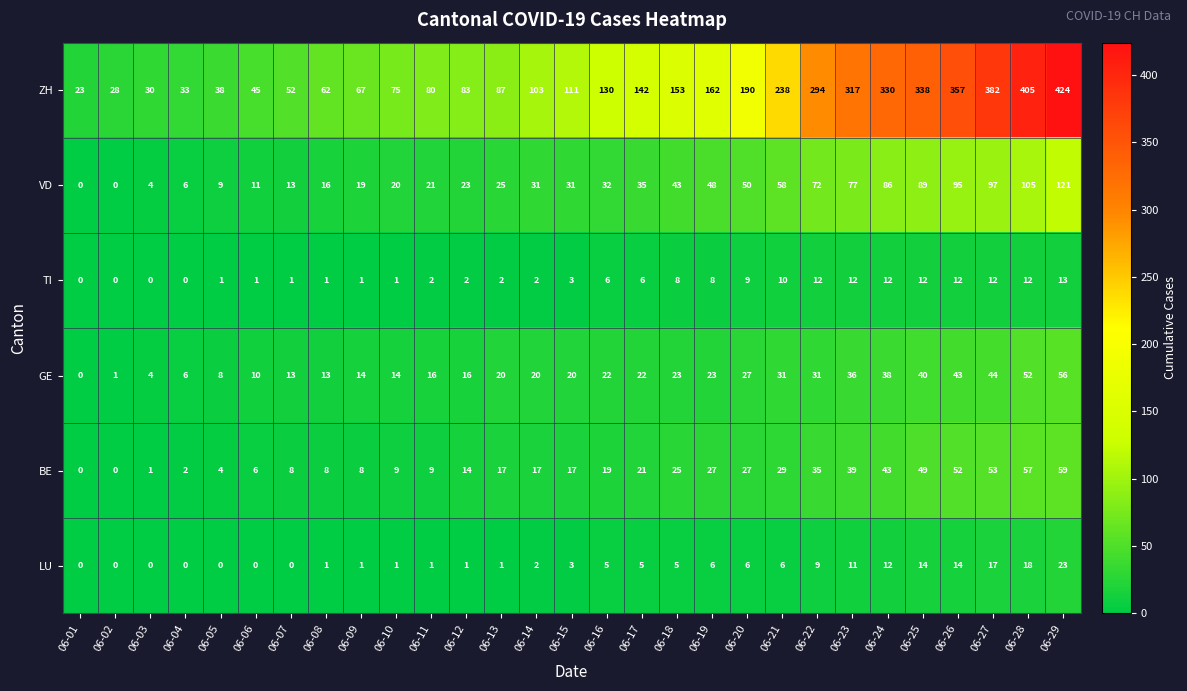

How many distinct data groups are displayed?

6